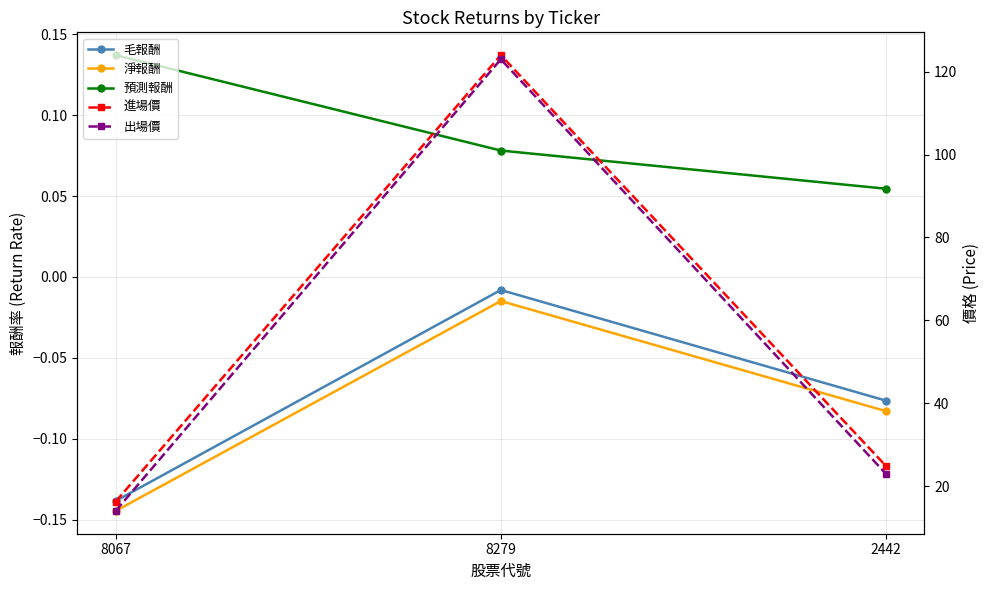

True or false: 預測報酬 has a value of 0.0 at 8067.

False